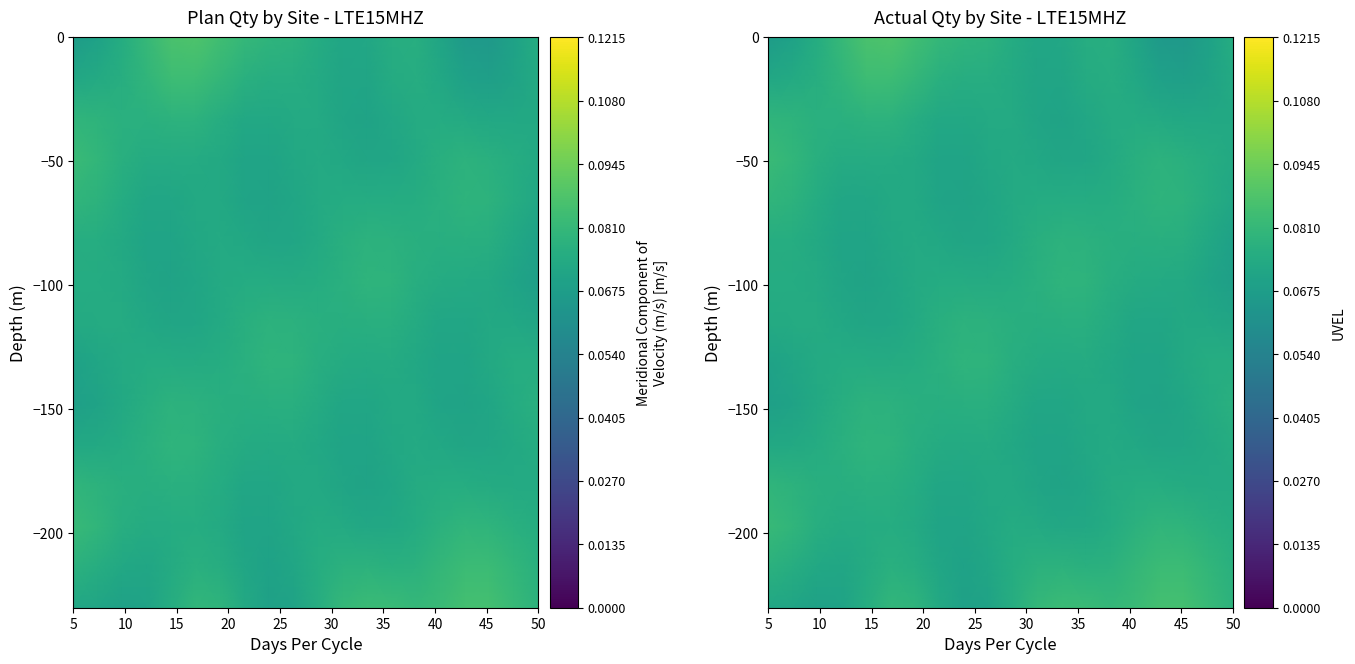

What is the smallest value displayed?

0.1